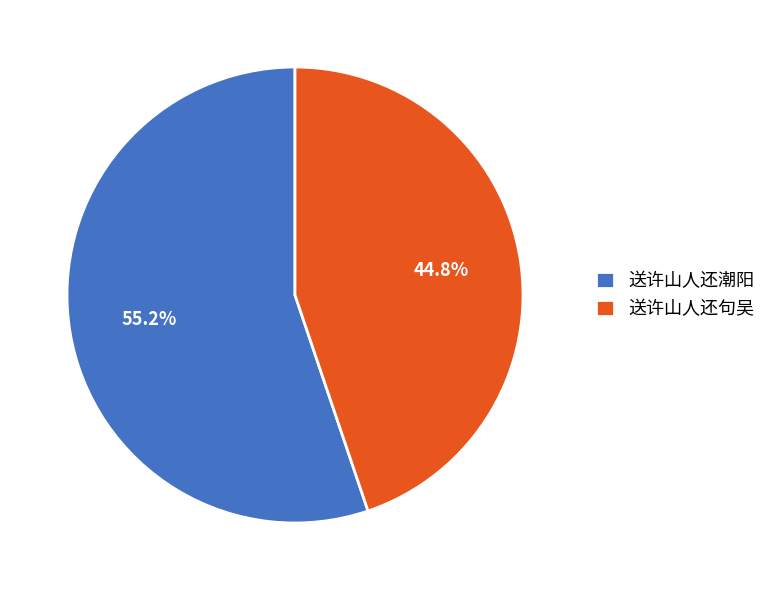

The 送许山人还潮阳 slice represents 55% of the pie. True or false?

True